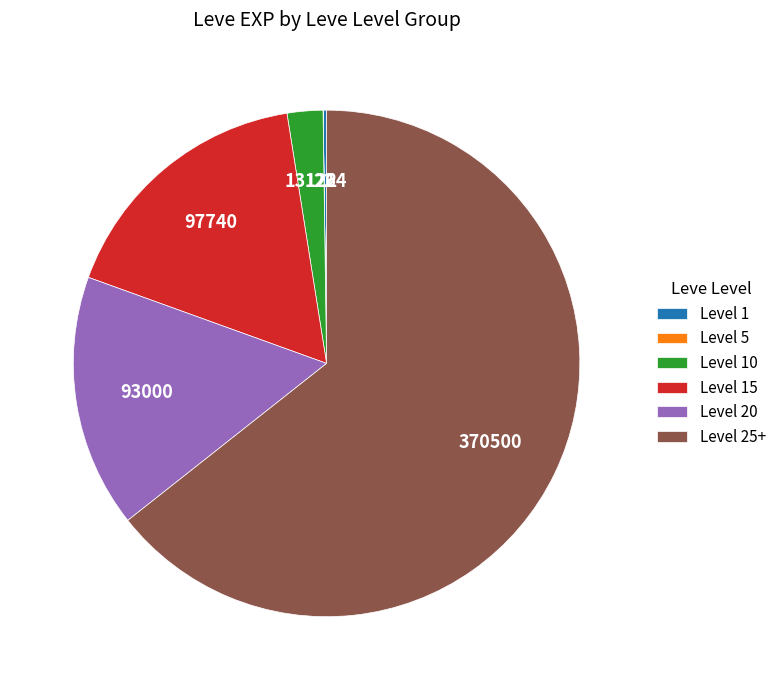

Does any single category account for the majority?

Yes